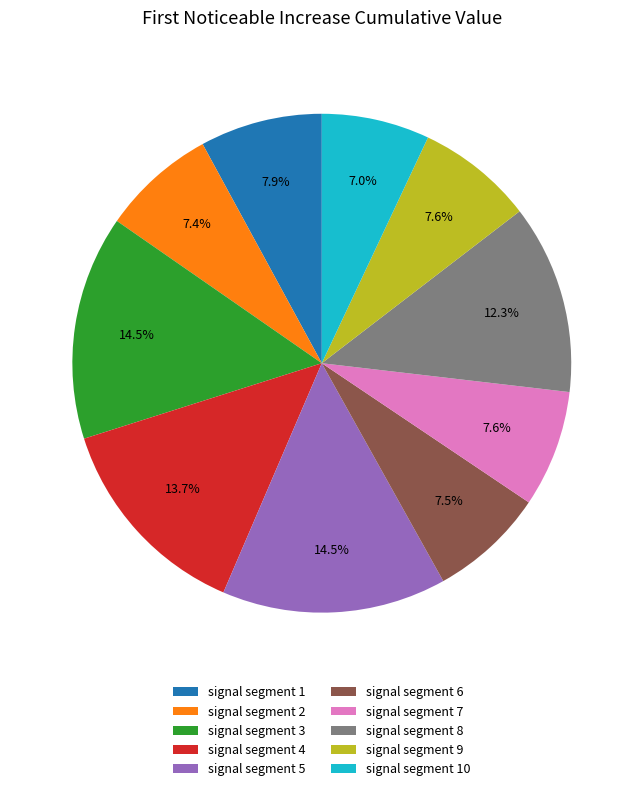

Does signal segment 4 account for over 50% of the chart?

No